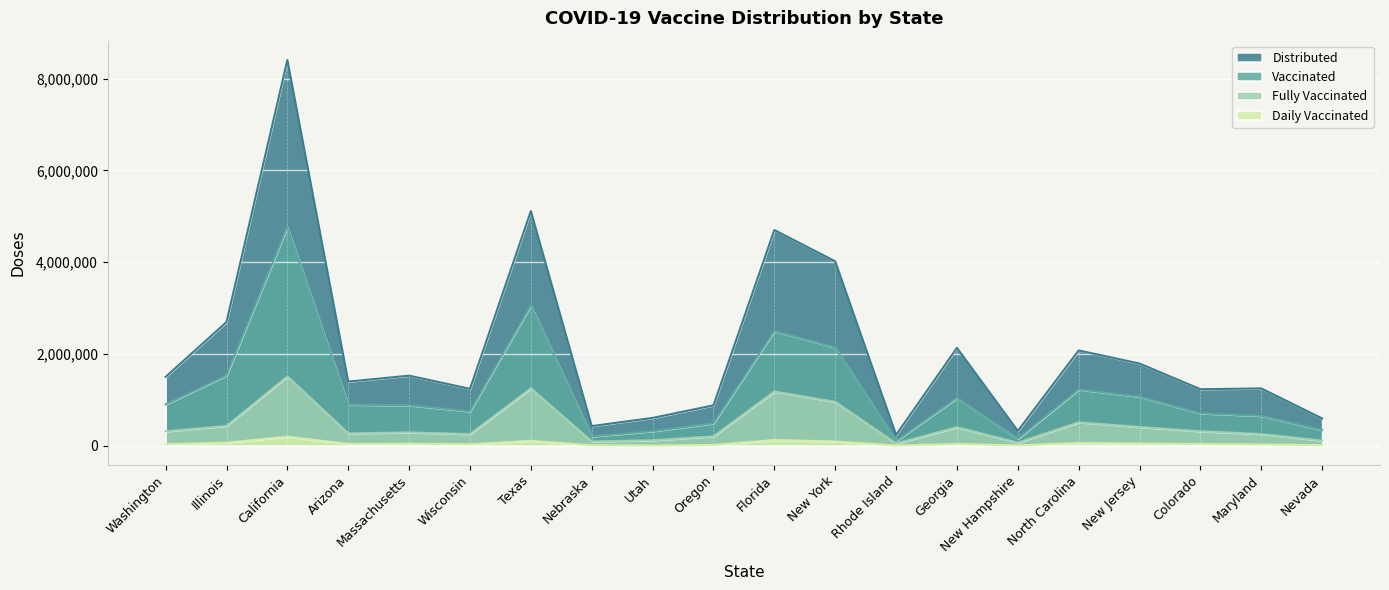

Which series has the largest total across all categories?

Distributed